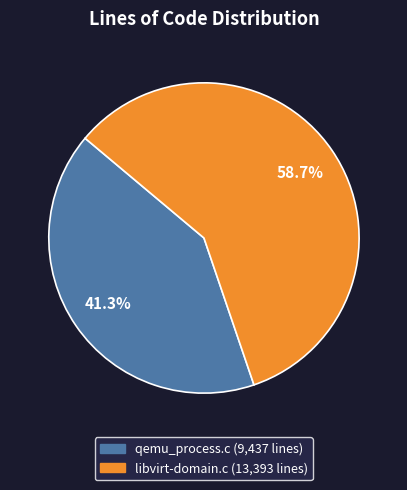

To the nearest percent, what is the average slice percentage?

50%